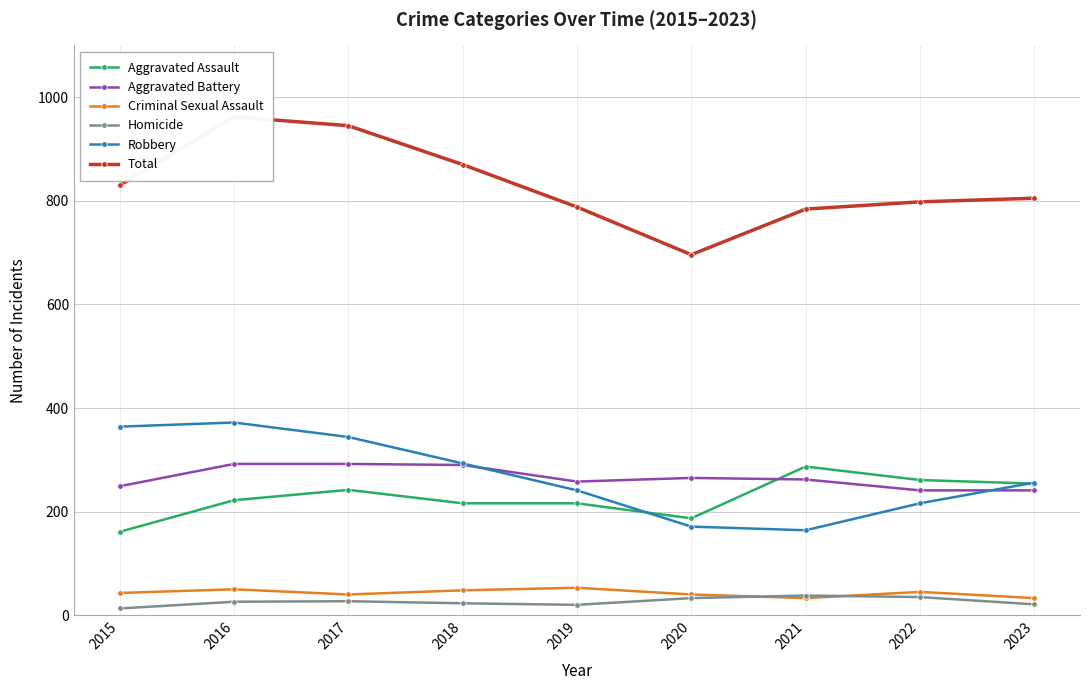

Does the chart display data point markers on the line(s)?

Yes